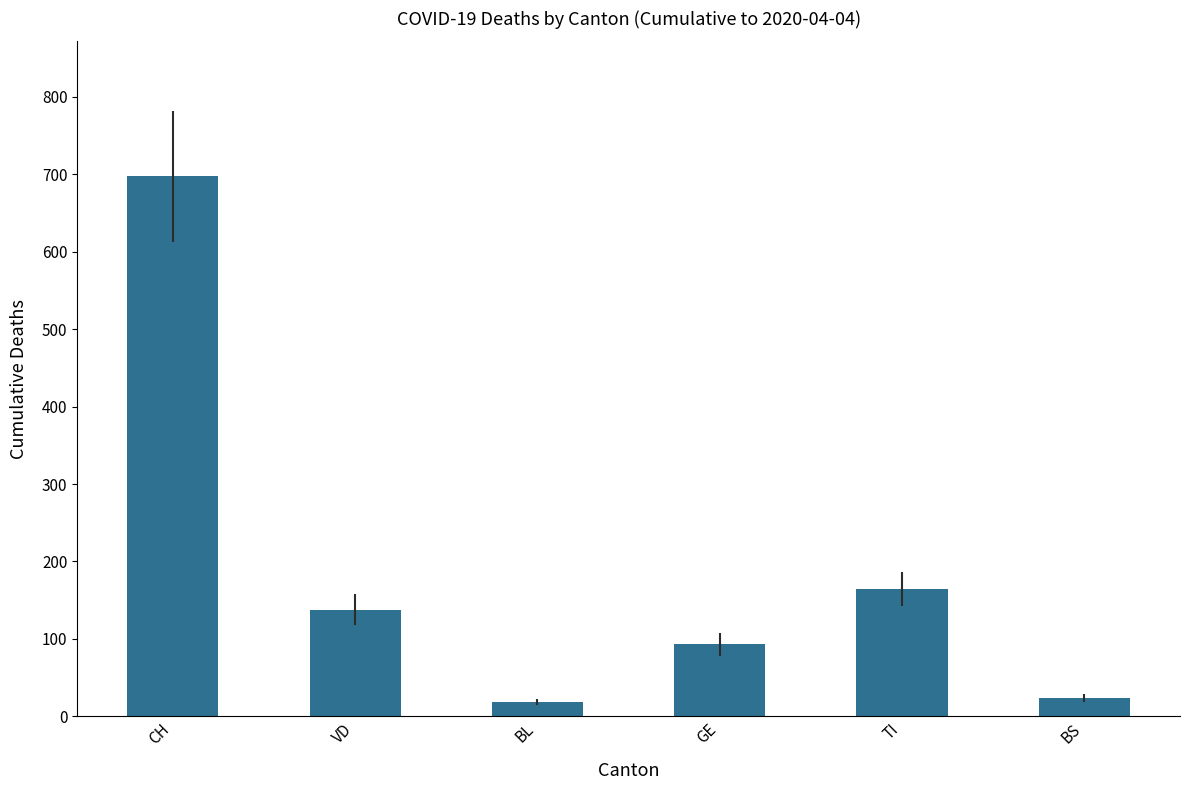

Reading right to left, transcribe all the data shown in this chart.

24	165	93	19	138	697